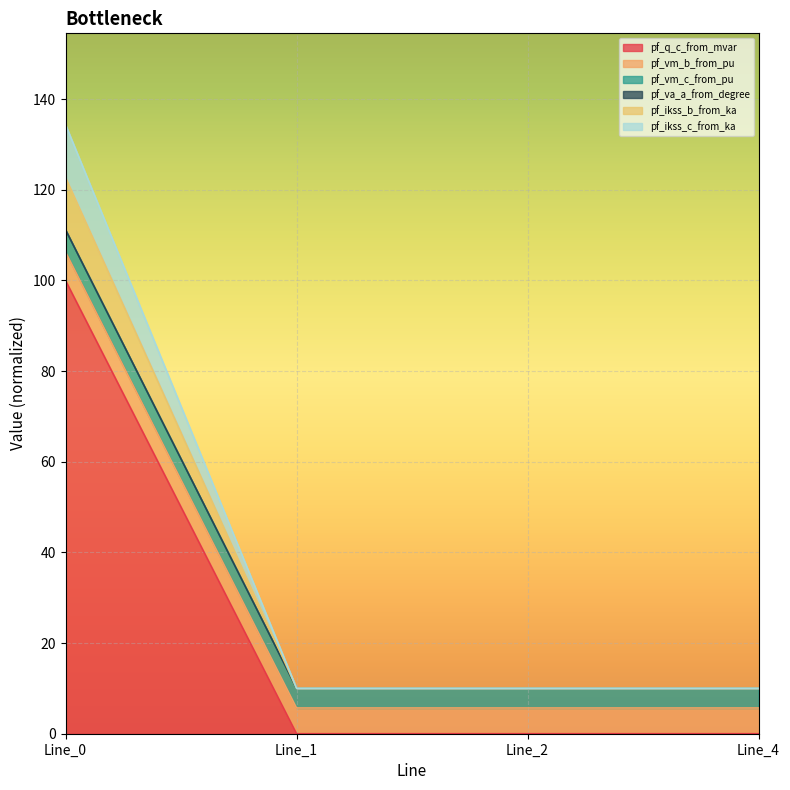

True or false: pf_q_c_from_mvar has more than 0 interior local peaks.

True